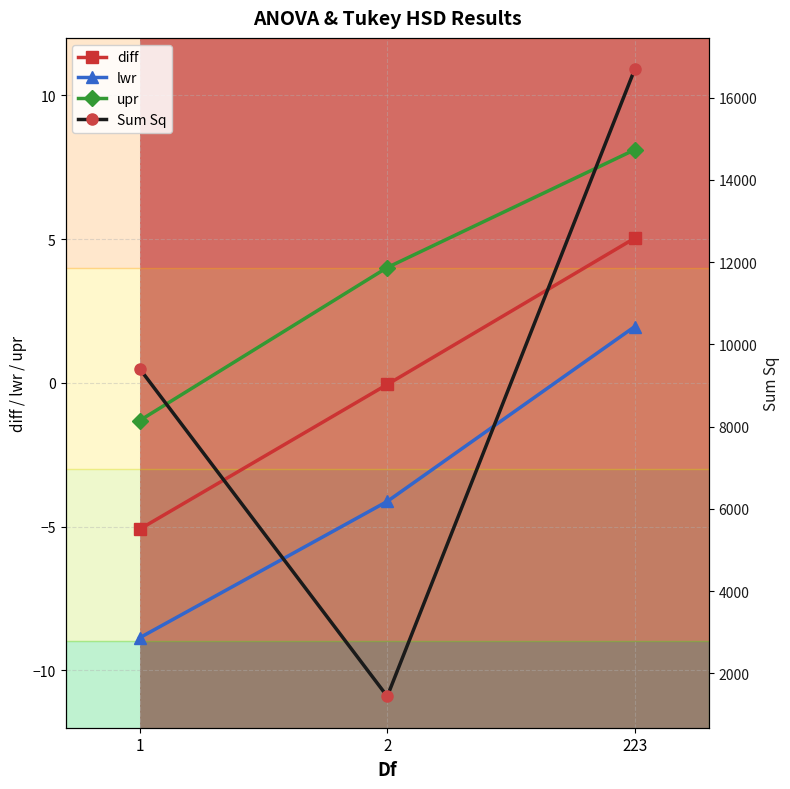

What is the value of the diff point at the 2nd from the left?

-0.1